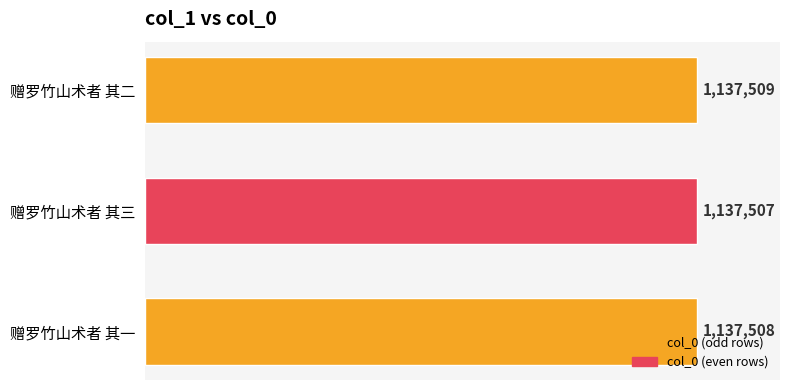

Are the bars horizontal?

Yes